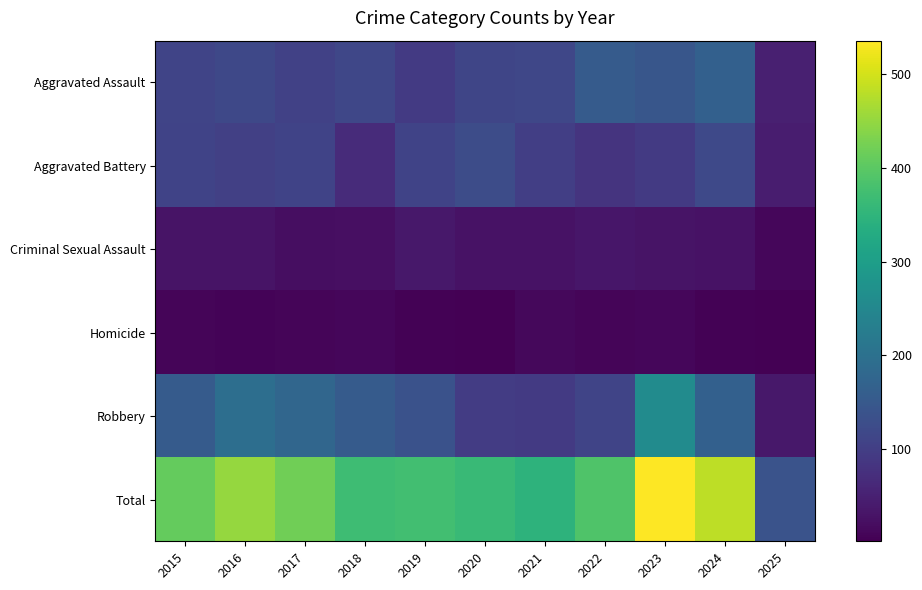

Which has a higher value, 2016 or 2018?

2016